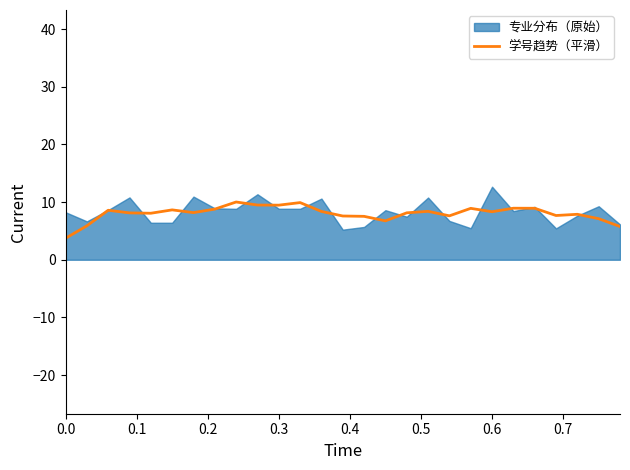

Reading right to left, extract all data points from this chart.

5.8	7.1	7.9	7.7	8.9	8.9	8.3	8.9	7.6	8.4	8.1	6.7	7.5	7.6	8.4	9.9	9.5	9.5	10.0	8.8	8.2	8.6	8.1	8.1	8.6	5.9	3.7